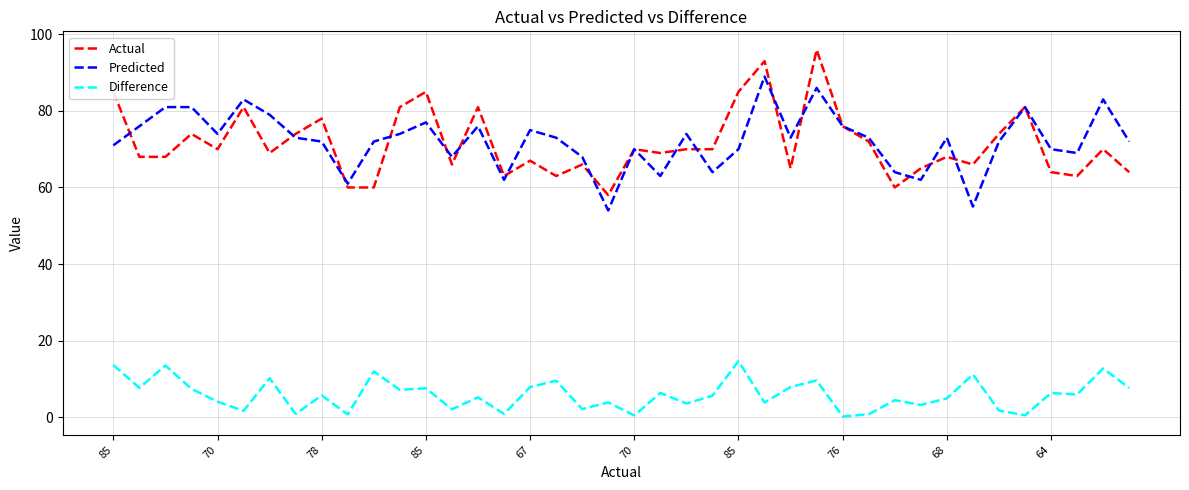

True or false: Predicted and Difference intersect in this chart.

False